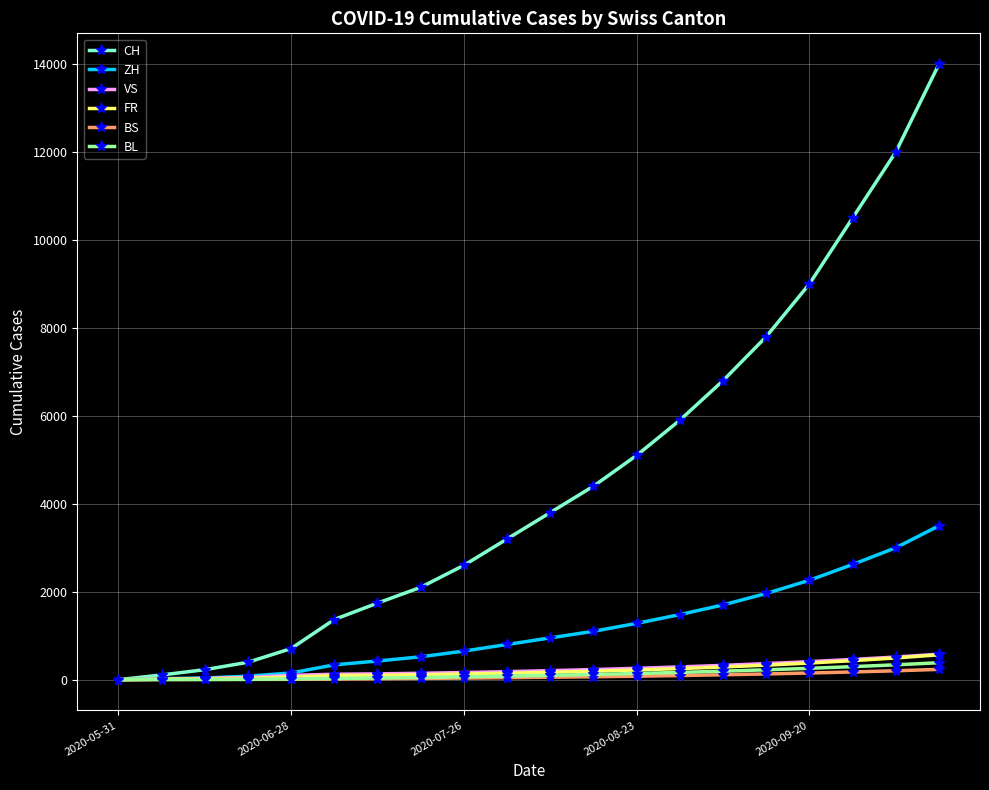

Which series has the largest range (max minus min)?

CH